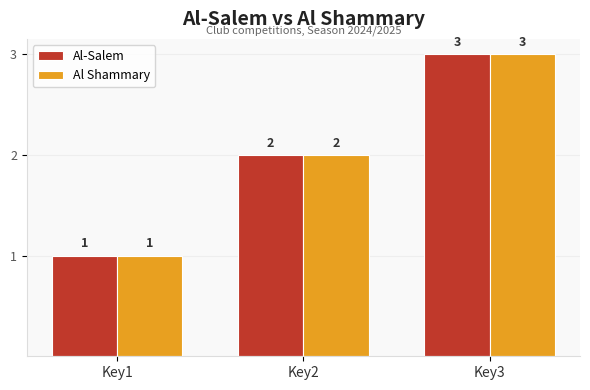

Reading left to right, extract all data points from this chart.

Al-Salem: Key1=1	Key2=2	Key3=3
Al Shammary: Key1=1	Key2=2	Key3=3